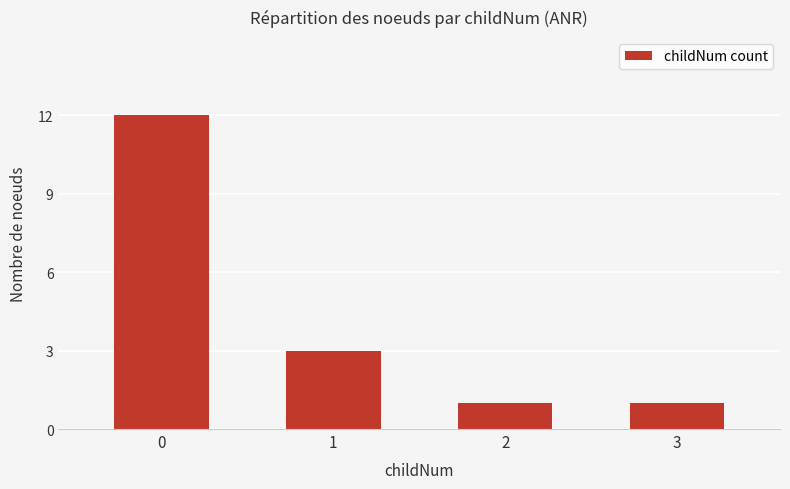

What is the difference between the second highest and second lowest values?

2